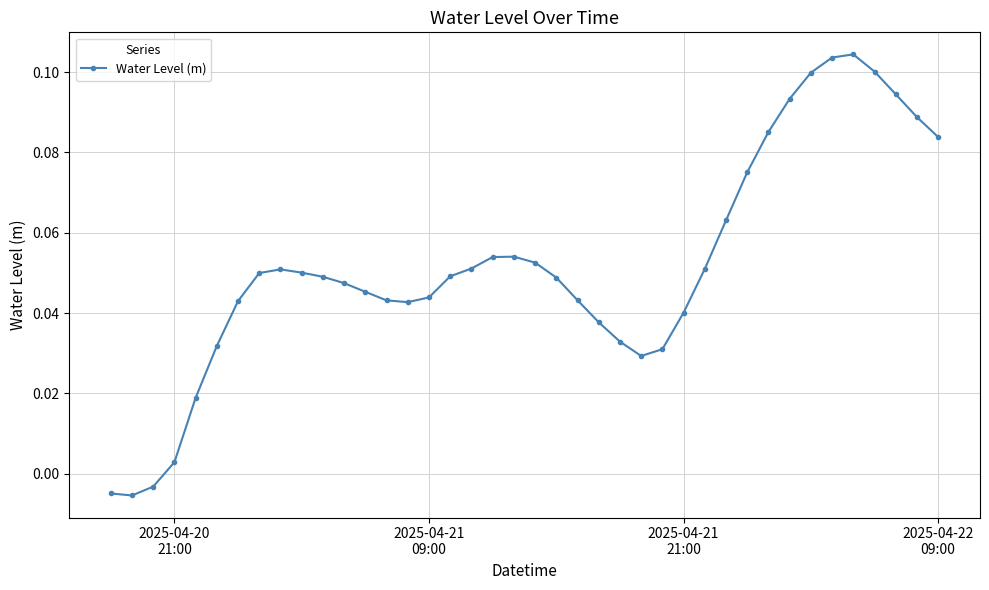

True or false: there are more than 2 points higher than both neighbors.

True